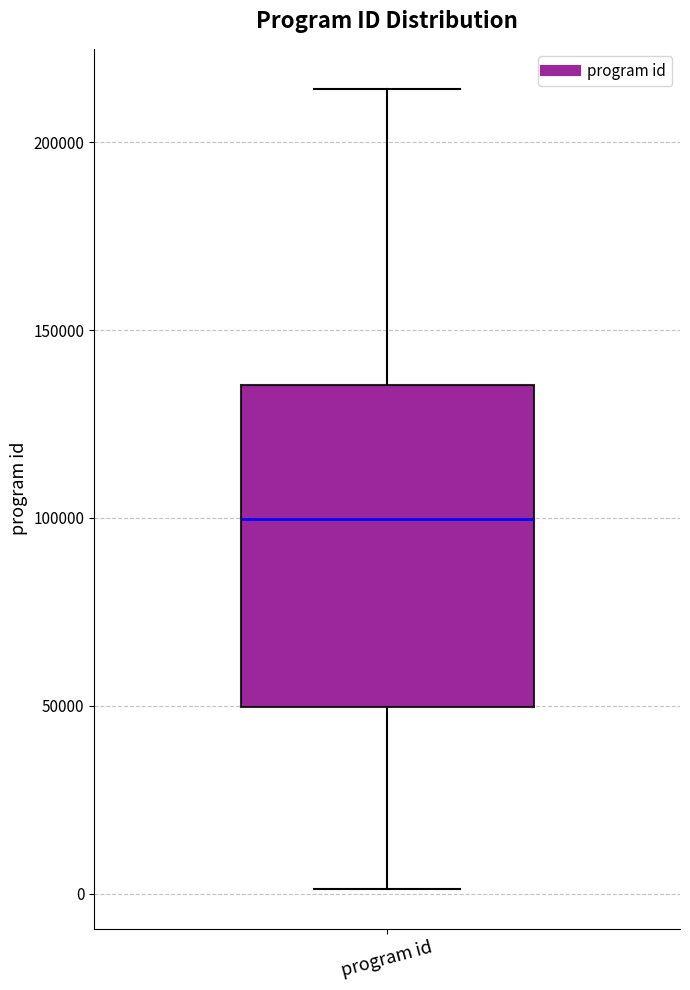

Read this box plot against the y-axis: the position of the median line, the range covered by the box, and the ends of both whiskers. The values are not printed on the chart, so give them approximately, as read against the axis.

median 100000, box 50000 to 135000, whiskers 0 to 215000